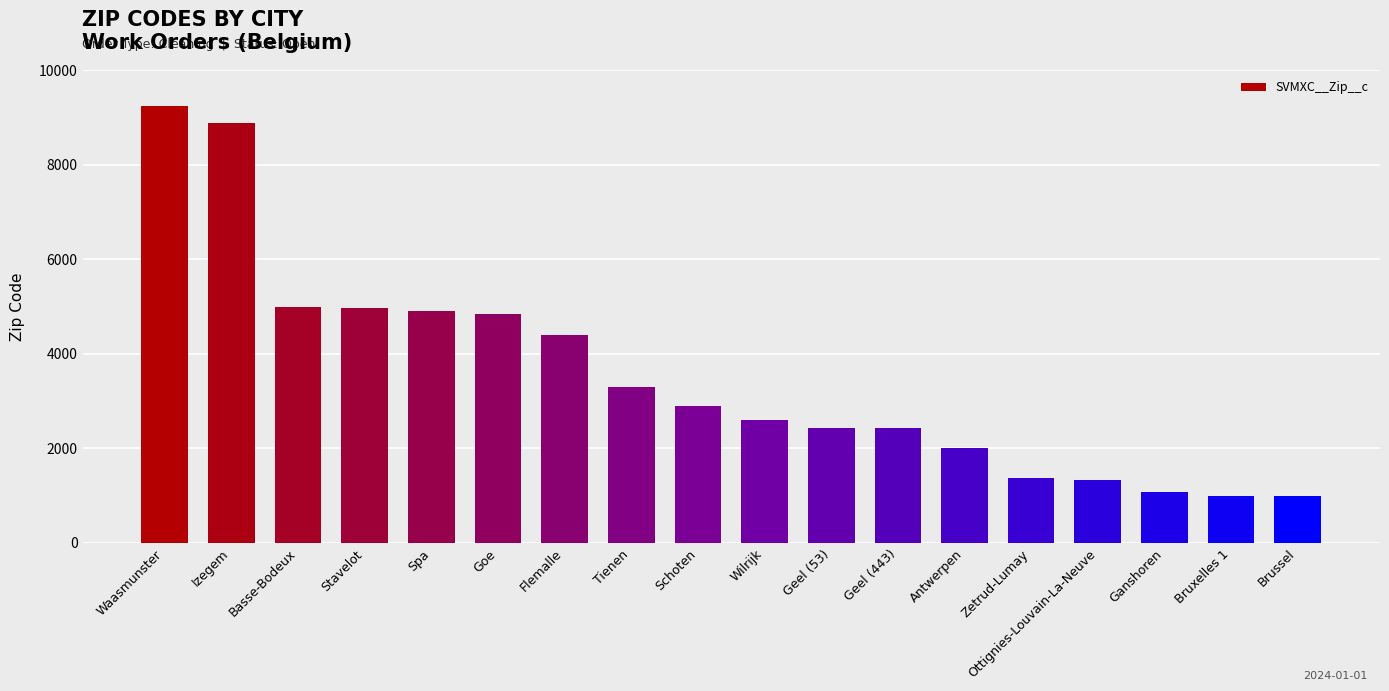

Which label corresponds to the largest value in the chart?

Waasmunster